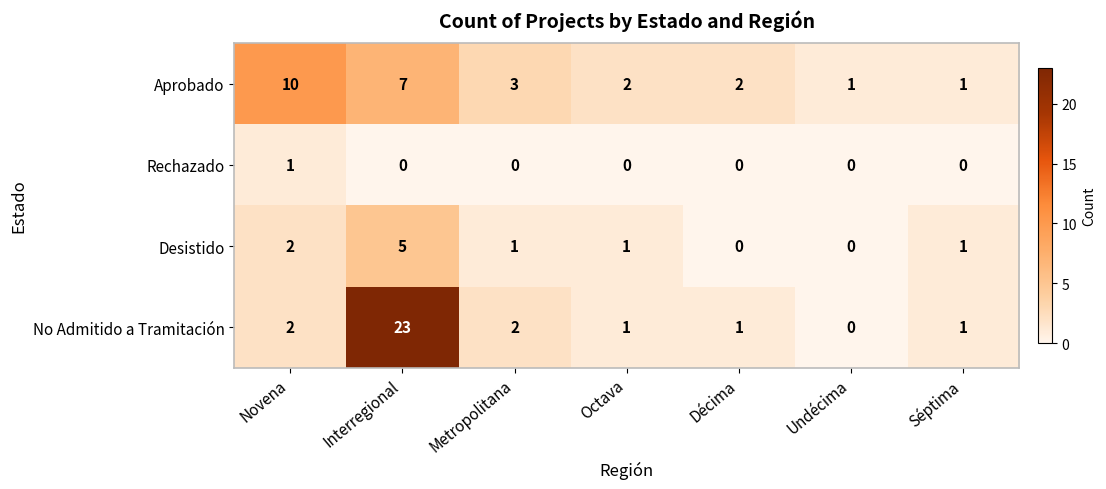

The value of Aprobado at Décima is 3. True or false?

False